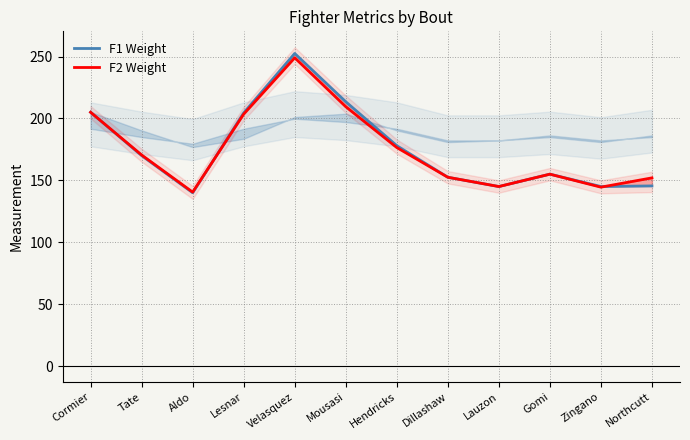

Between which two adjacent categories do F2 Weight and F1 Weight first intersect?

Aldo and Lesnar